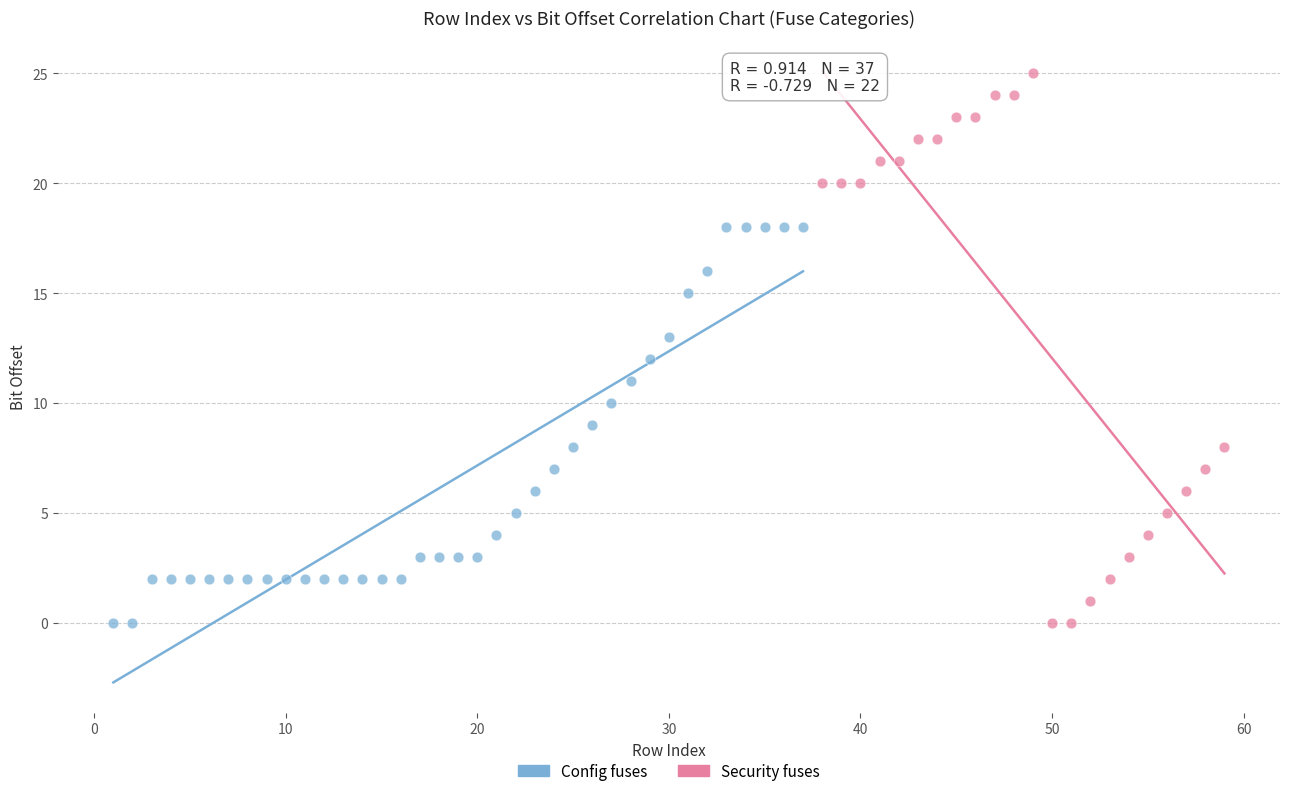

Which series has the largest Y range (max minus min)?

Security fuses